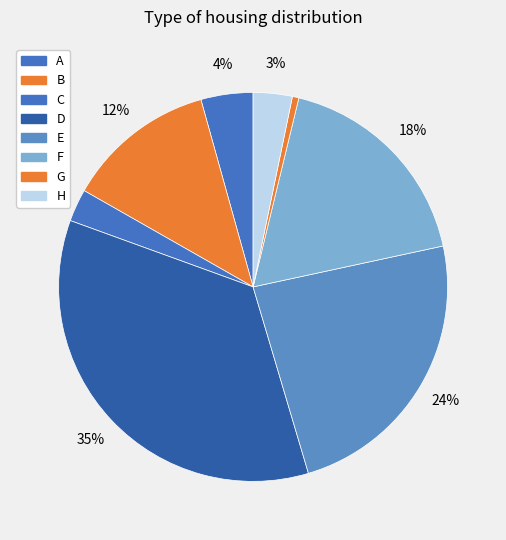

Is there a majority slice in this chart?

No